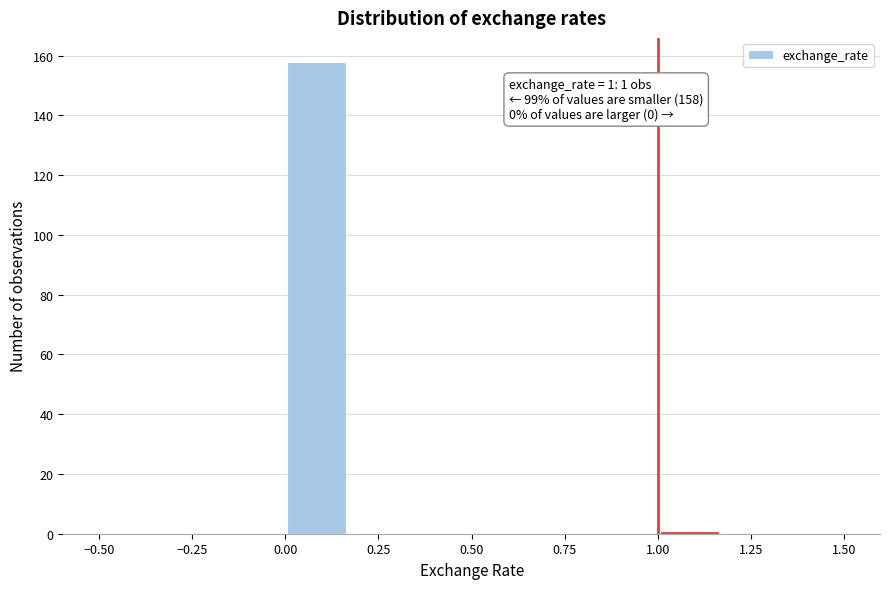

Around what value on the x-axis is the tallest bar? Give the approximate position of its centre, as read against the axis.

0.10